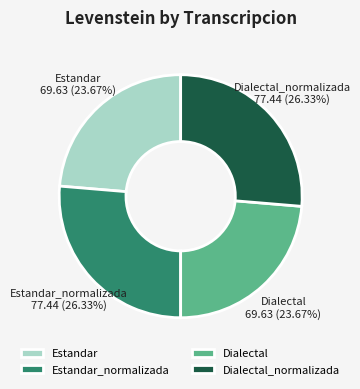

Which has a higher value, Estandar_normalizada or Dialectal?

Estandar_normalizada